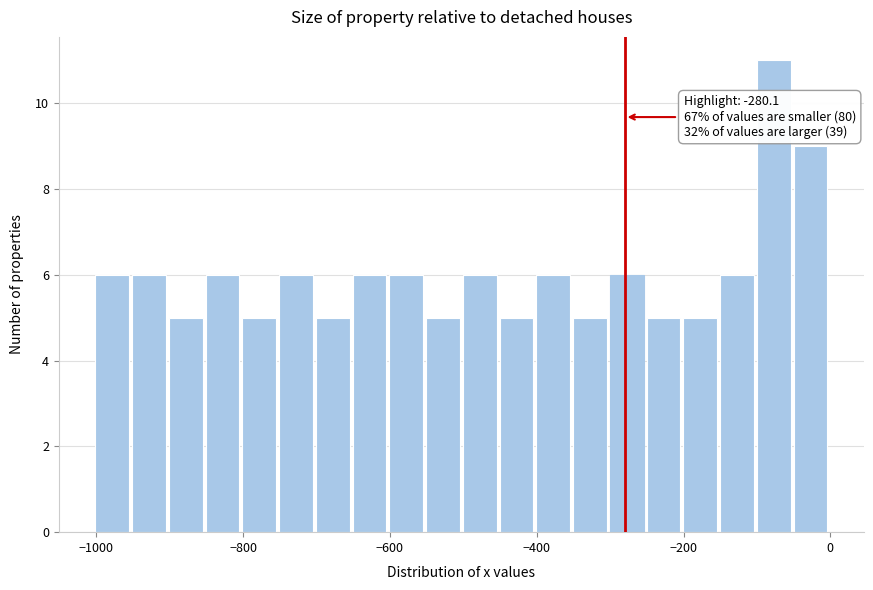

Read against the x-axis, roughly where is the centre of the tallest bar?

-80